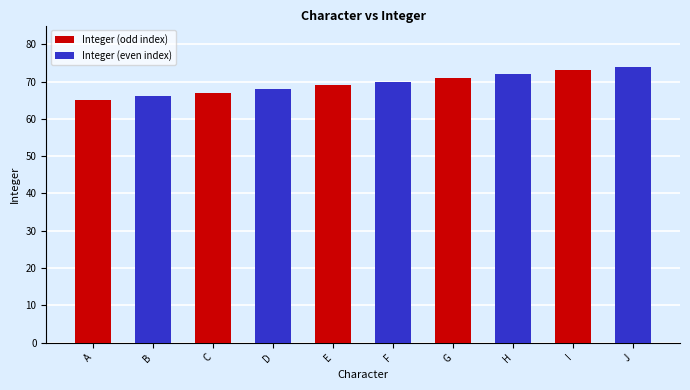

What is the maximum value shown in the chart?

74